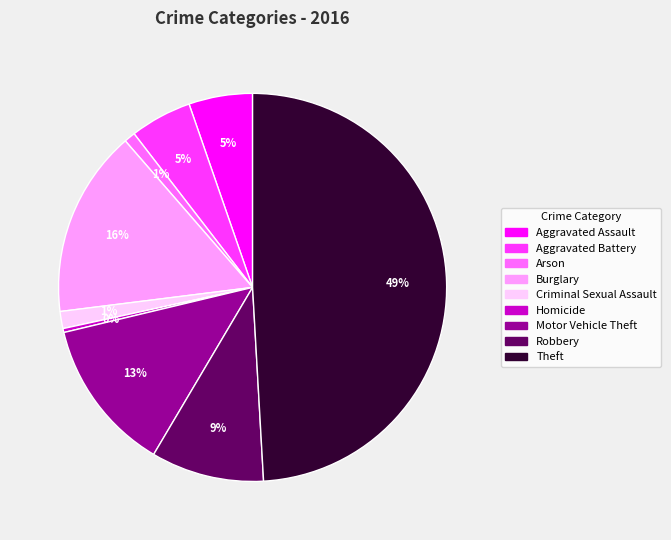

Combined, do Homicide and Robbery account for over 50%?

No